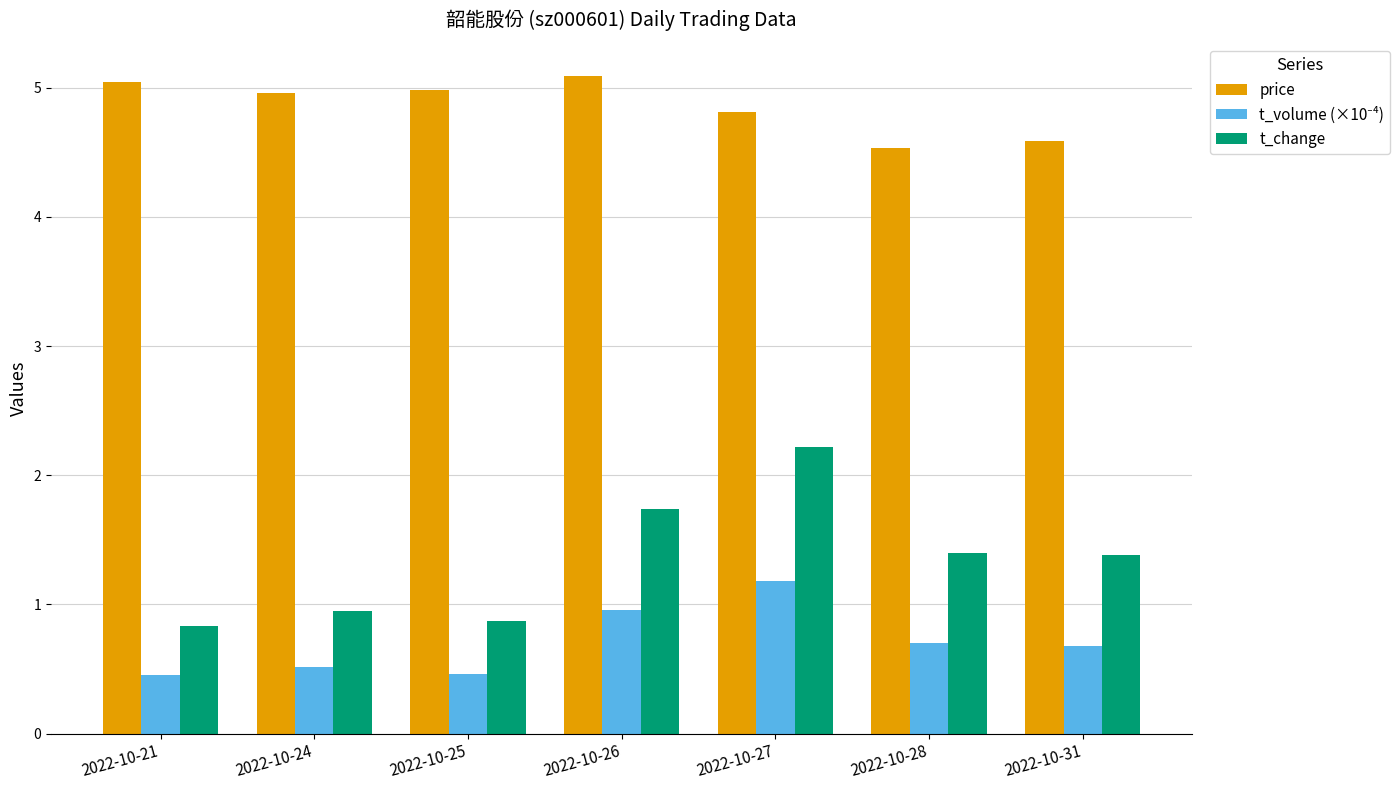

How many distinct data groups are displayed?

3